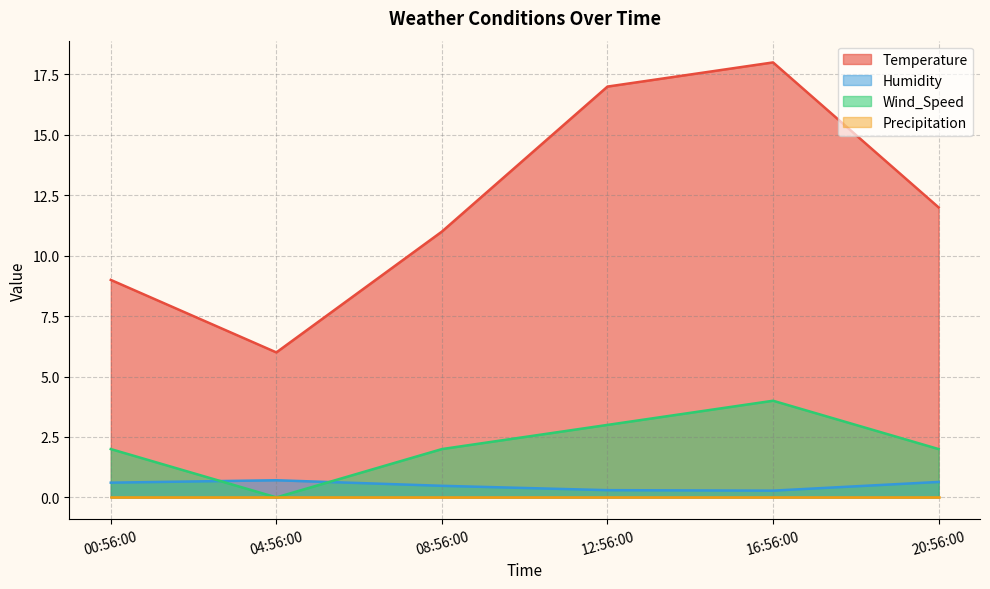

How many interior local peaks does the Temperature series have?

1